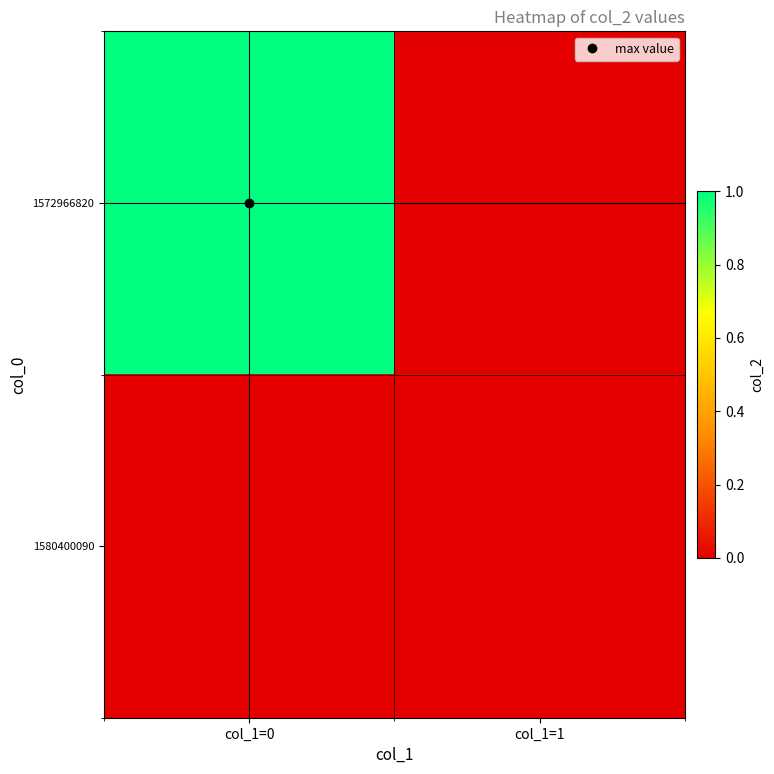

Which series has the largest total across all categories?

1572966820